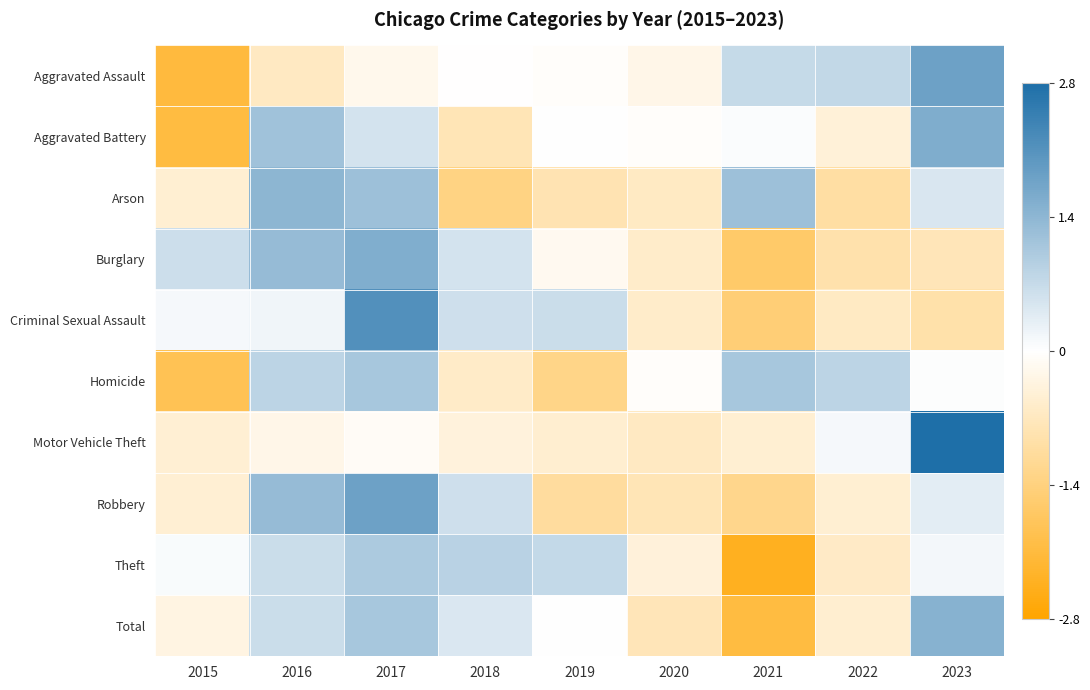

Which category has the lowest value across all series?

2021